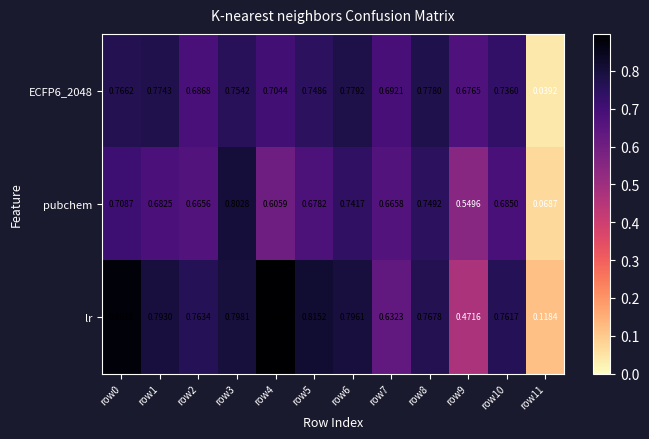

Which series has the widest spread of values?

lr